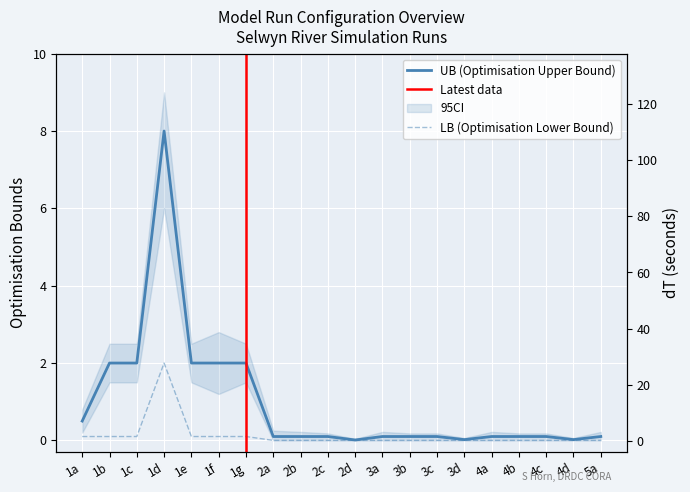

True or false: LB (Optimisation Lower Bound) and UB (Optimisation Upper Bound) intersect in this chart.

False